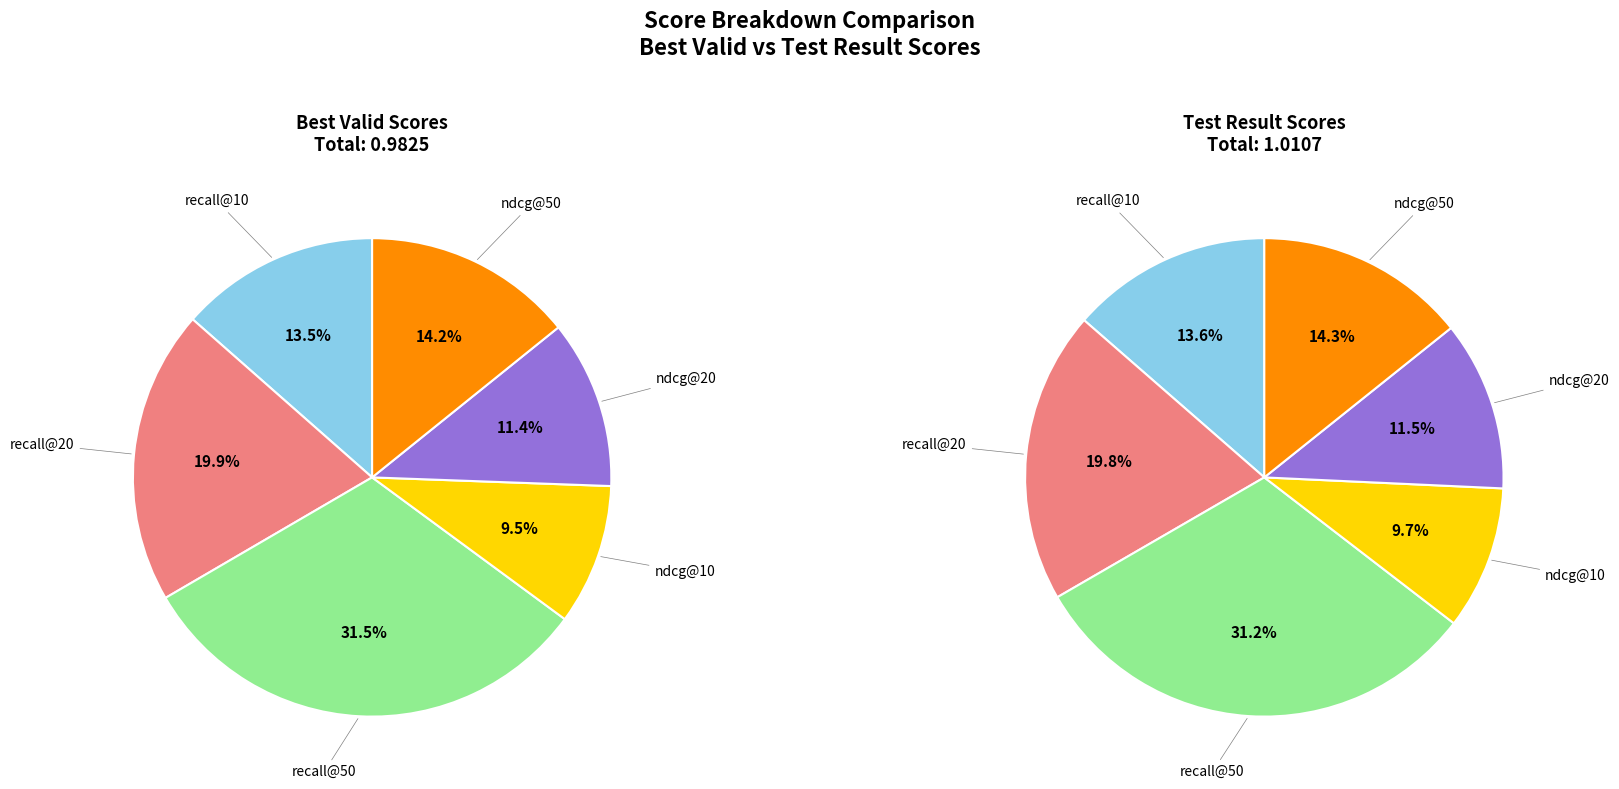

What percentage is the recall@20 slice, to the nearest percent?

20%